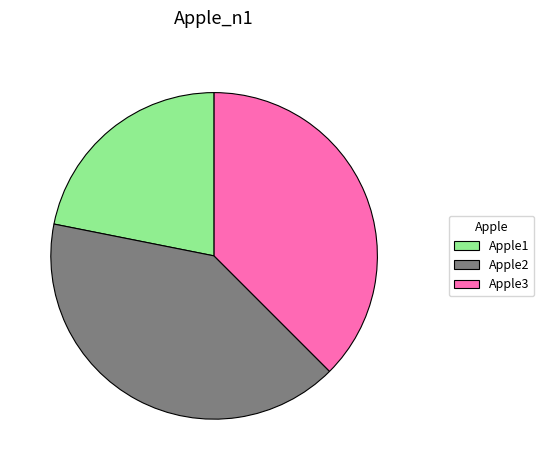

What is the largest slice in the pie chart?

Apple2